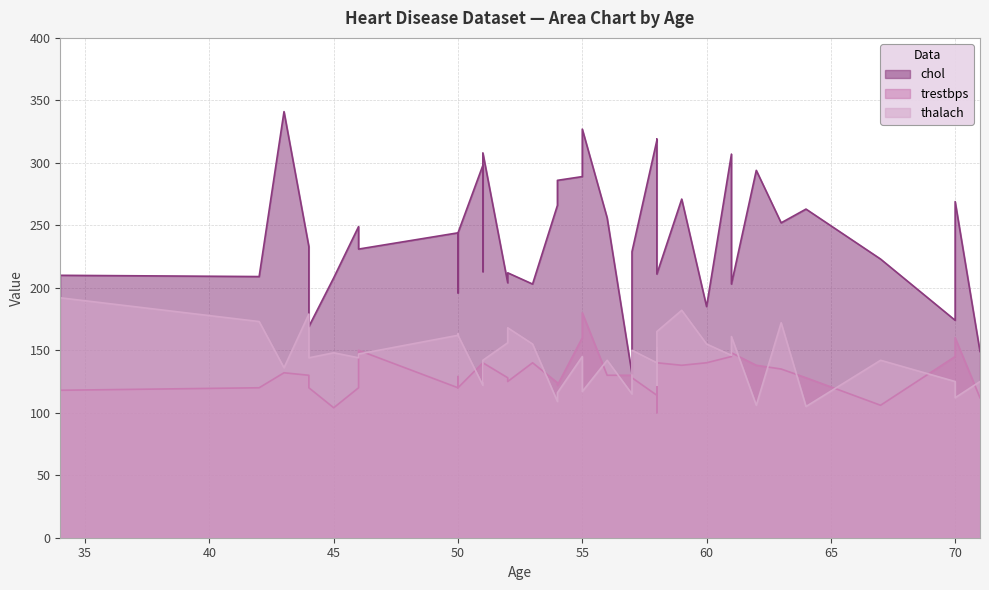

True or false: thalach and chol intersect in this chart.

False